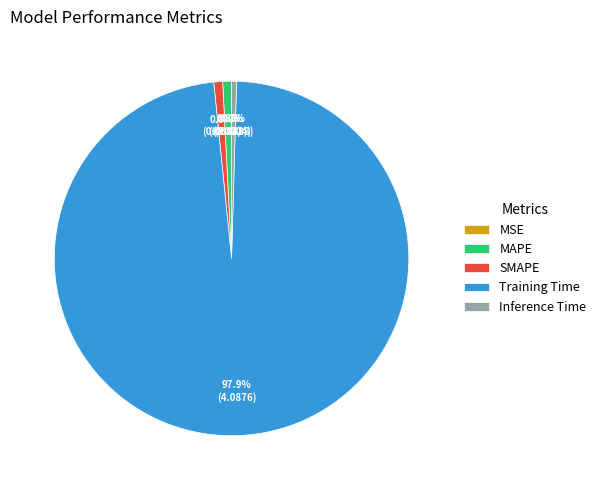

Is there a majority slice in this chart?

Yes